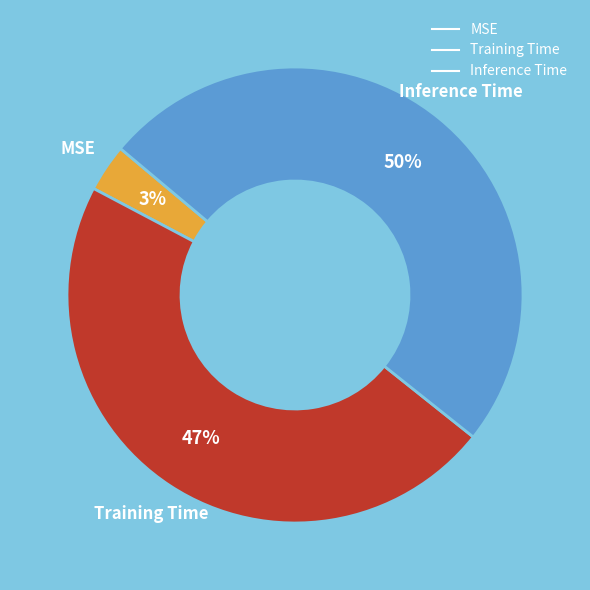

Rank the categories by value from highest to lowest.

Inference Time, Training Time, MSE